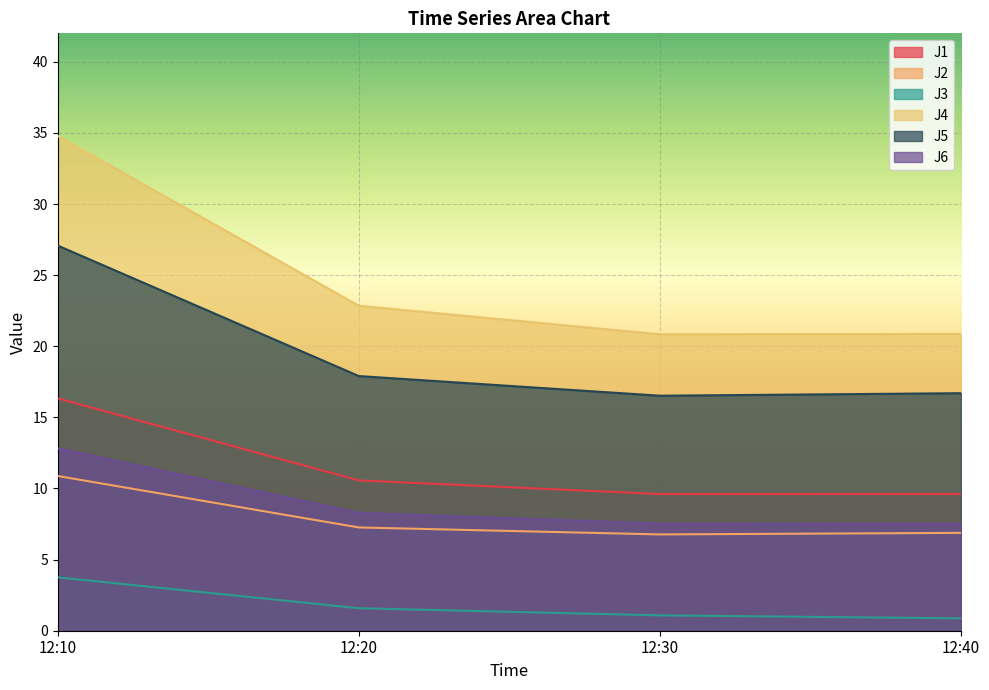

How many data points in J6 are less than 8?

2